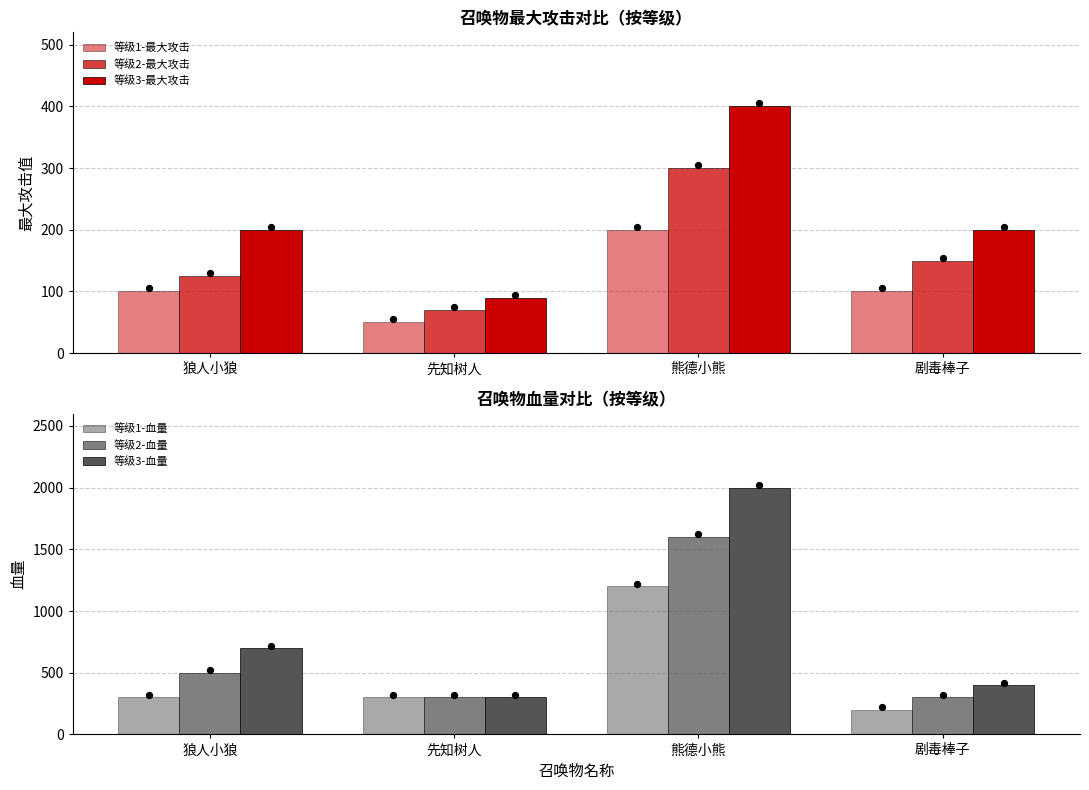

At which category is the sum across all series the highest?

熊德小熊